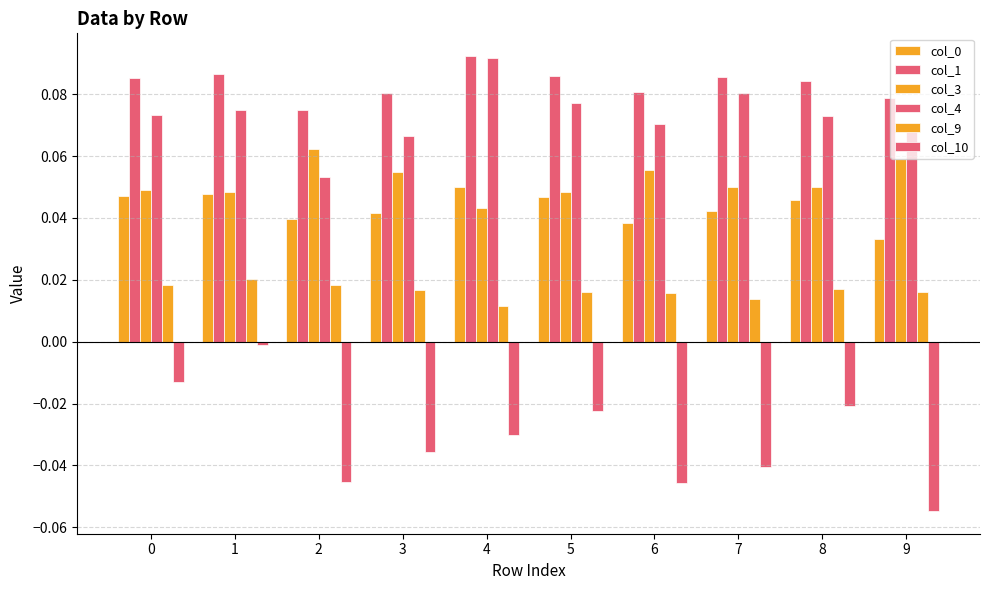

Is it true that col_4 equals 0.1 at 7?

True